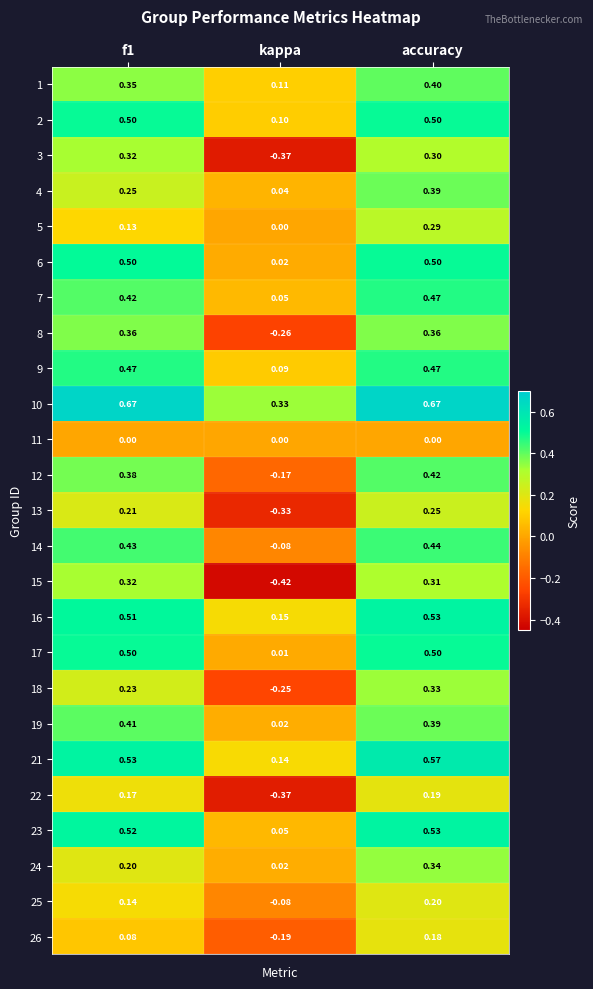

Which category has the lowest value across all series?

kappa